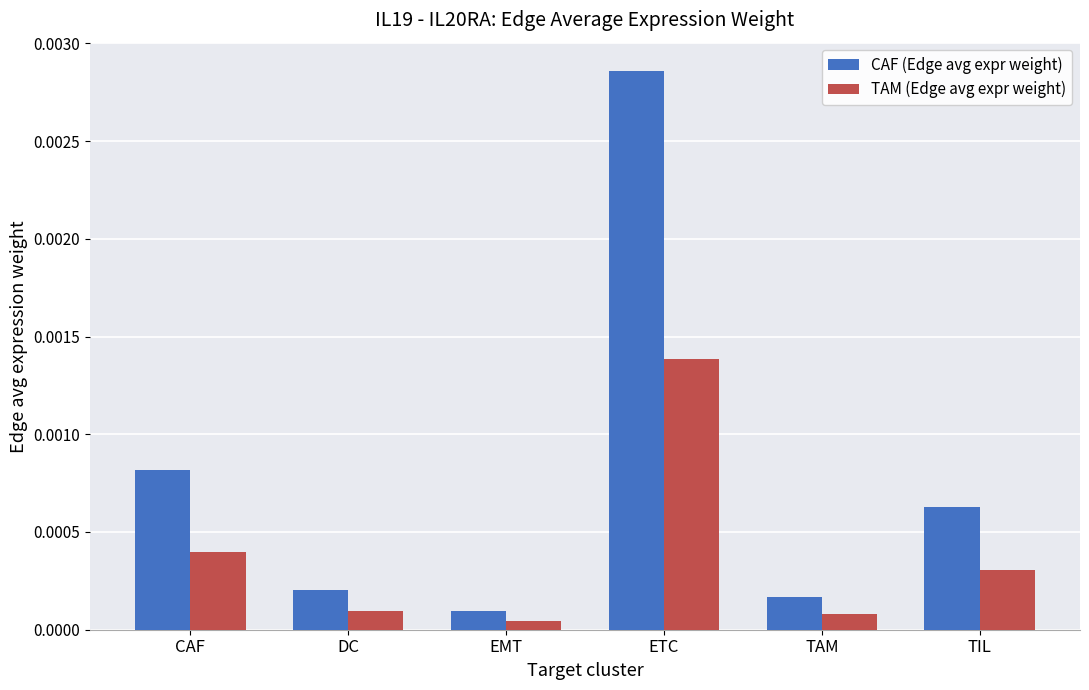

Does the chart contain any negative values?

No